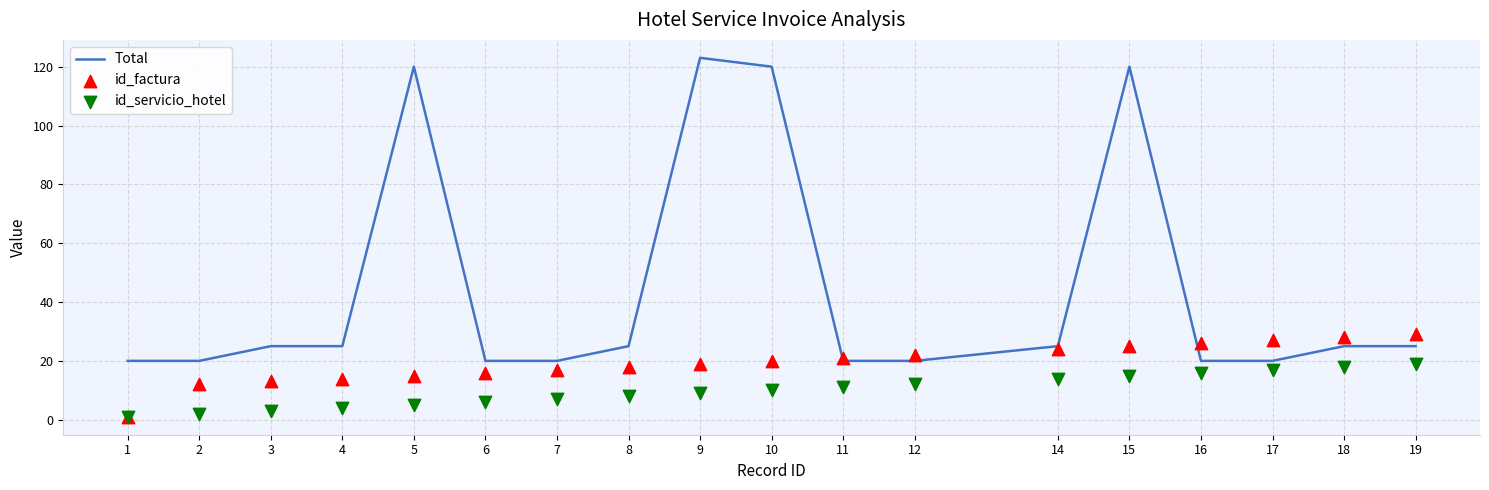

Is the value of id_factura at 11 greater than the value of Total at 16?

Yes